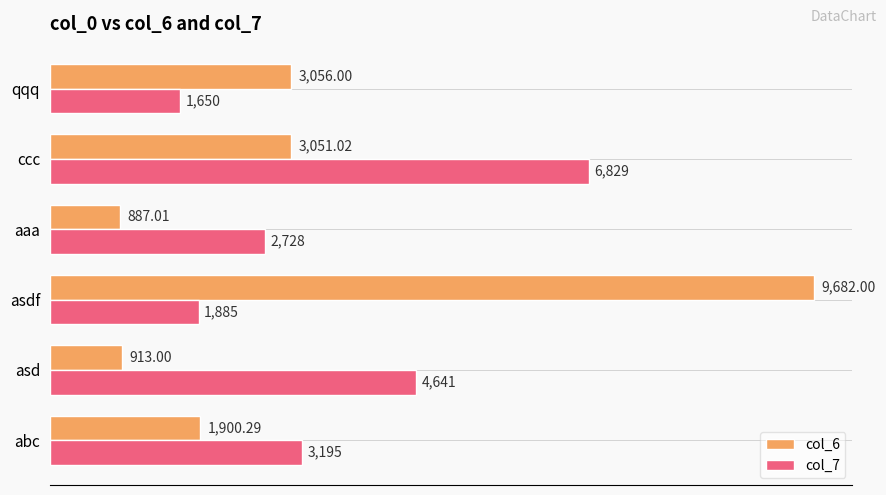

Which series has the largest total across all categories?

col_7